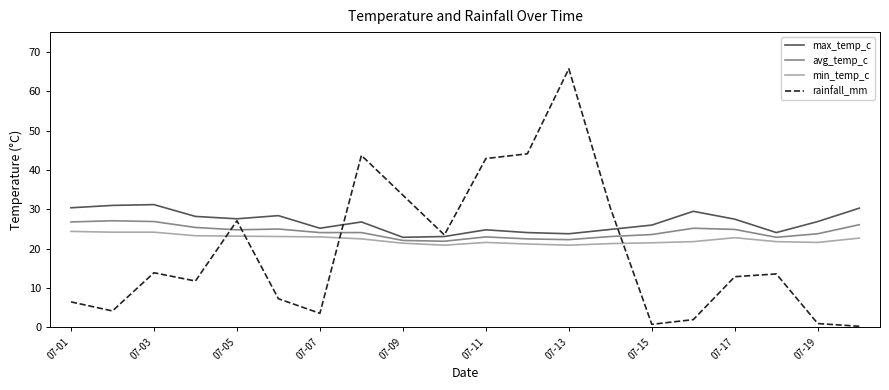

True or false: max_temp_c and min_temp_c cross at least once.

False